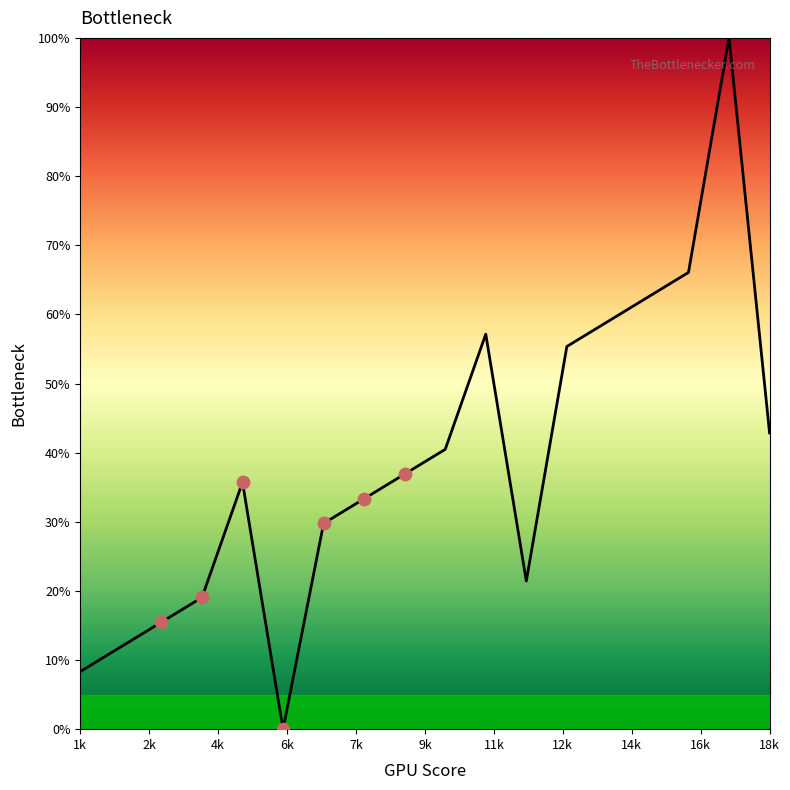

What is the difference between the maximum and minimum values?

100.0